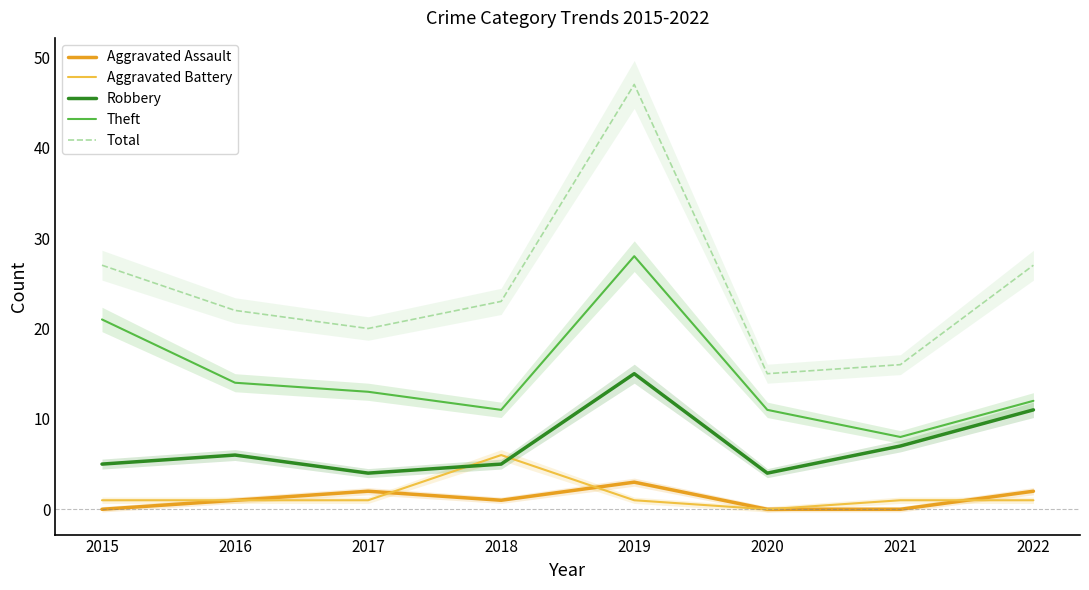

Reading right to left, extract all data points from this chart.

Aggravated Assault: 2022=2	2021=0	2020=0	2019=3	2018=1	2017=2	2016=1	2015=0
Aggravated Battery: 2022=1	2021=1	2020=0	2019=1	2018=6	2017=1	2016=1	2015=1
Robbery: 2022=11	2021=7	2020=4	2019=15	2018=5	2017=4	2016=6	2015=5
Theft: 2022=12	2021=8	2020=11	2019=28	2018=11	2017=13	2016=14	2015=21
Total: 2022=27	2021=16	2020=15	2019=47	2018=23	2017=20	2016=22	2015=27